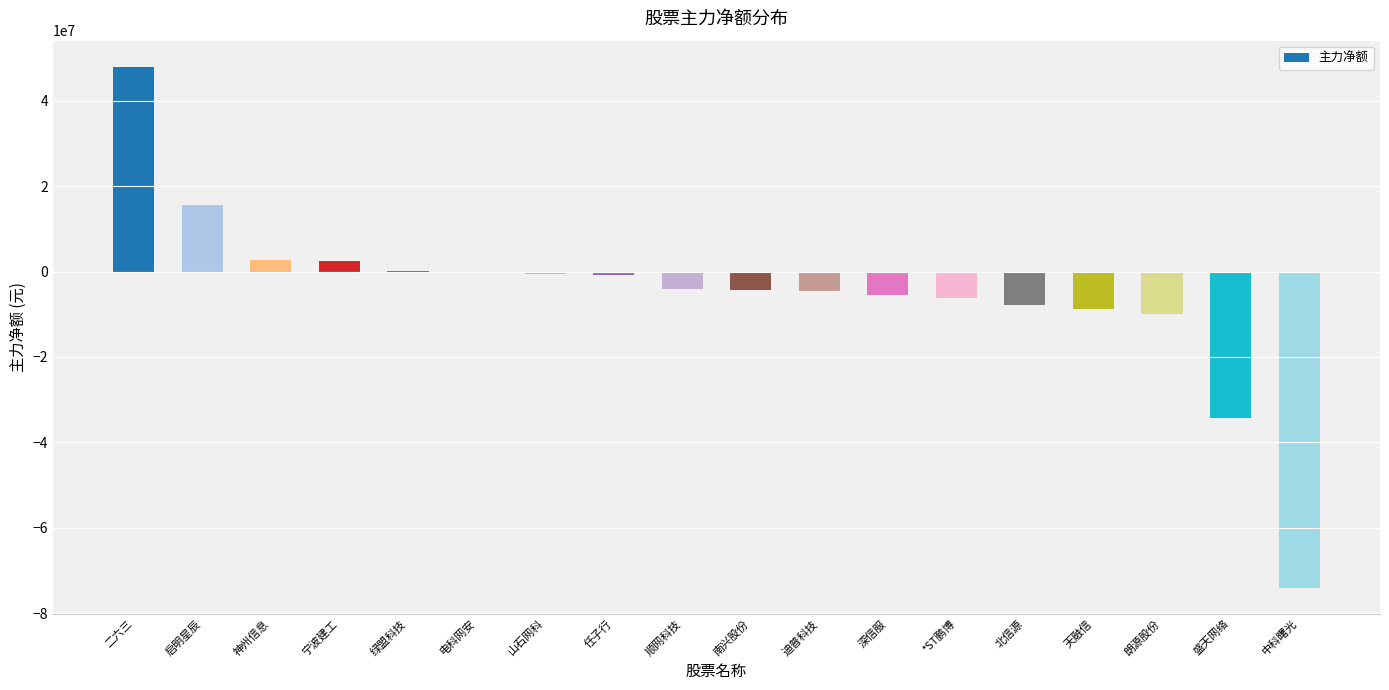

The chart shows a value of -5536853 at 深信服. True or false?

True